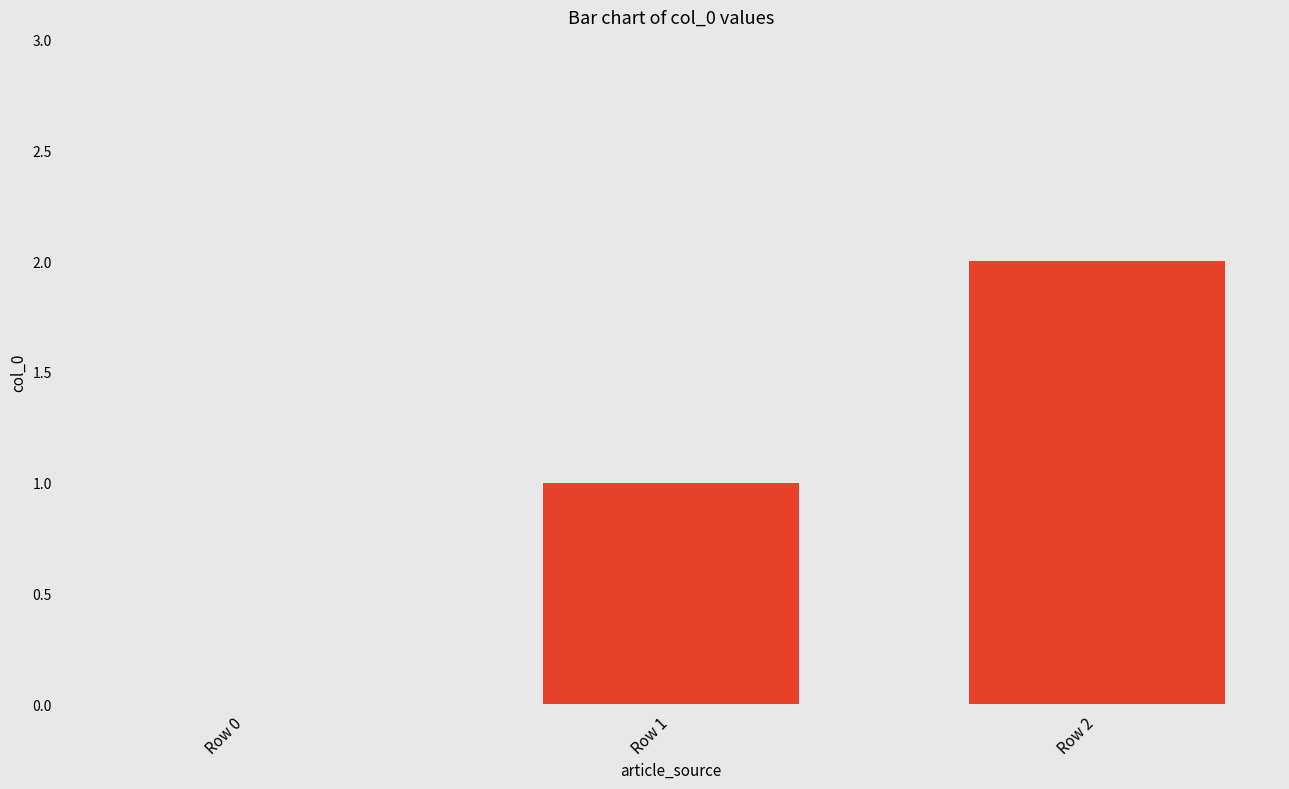

How many values are above zero?

2